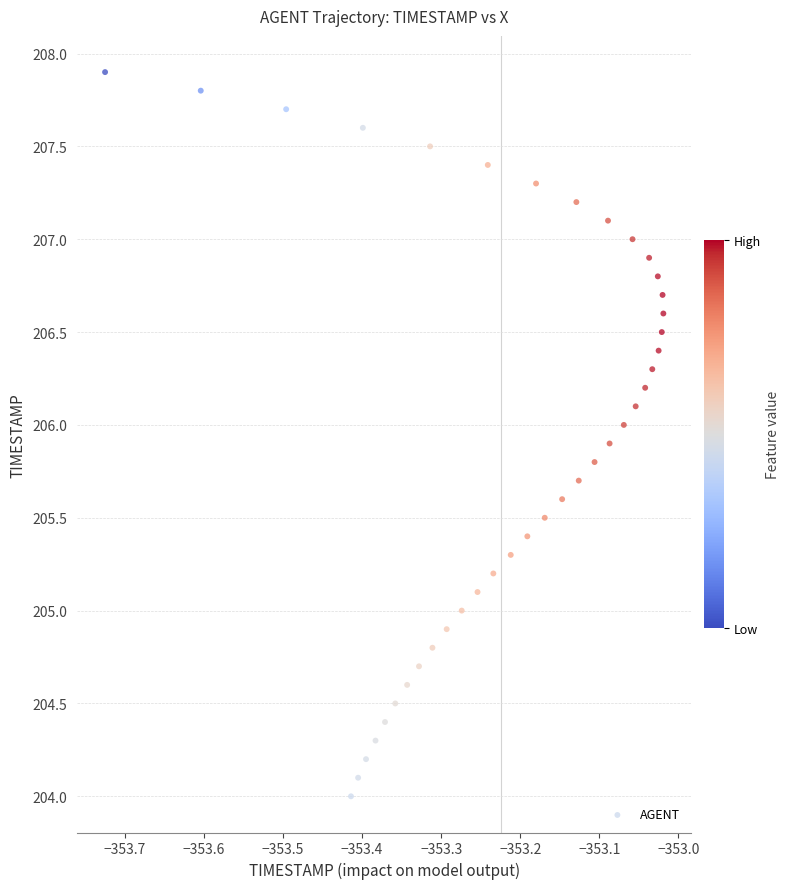

What is the range of Y values (max minus min)?

3.9